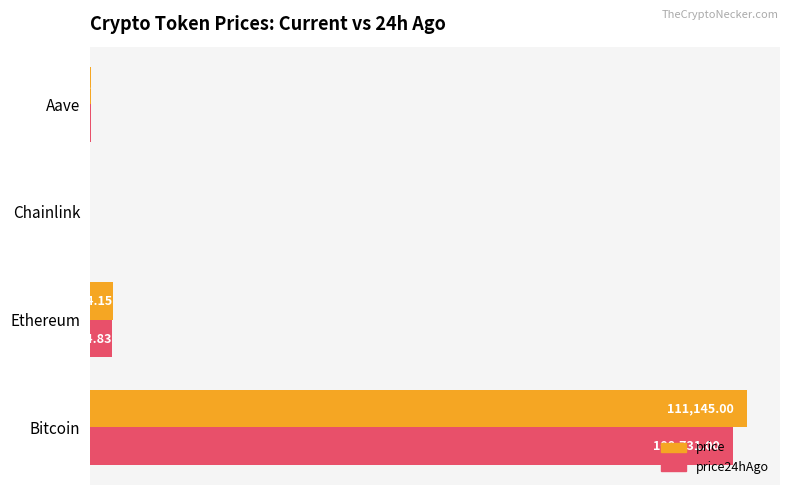

Where is price24hAgo nearest to the value 54374?

Ethereum